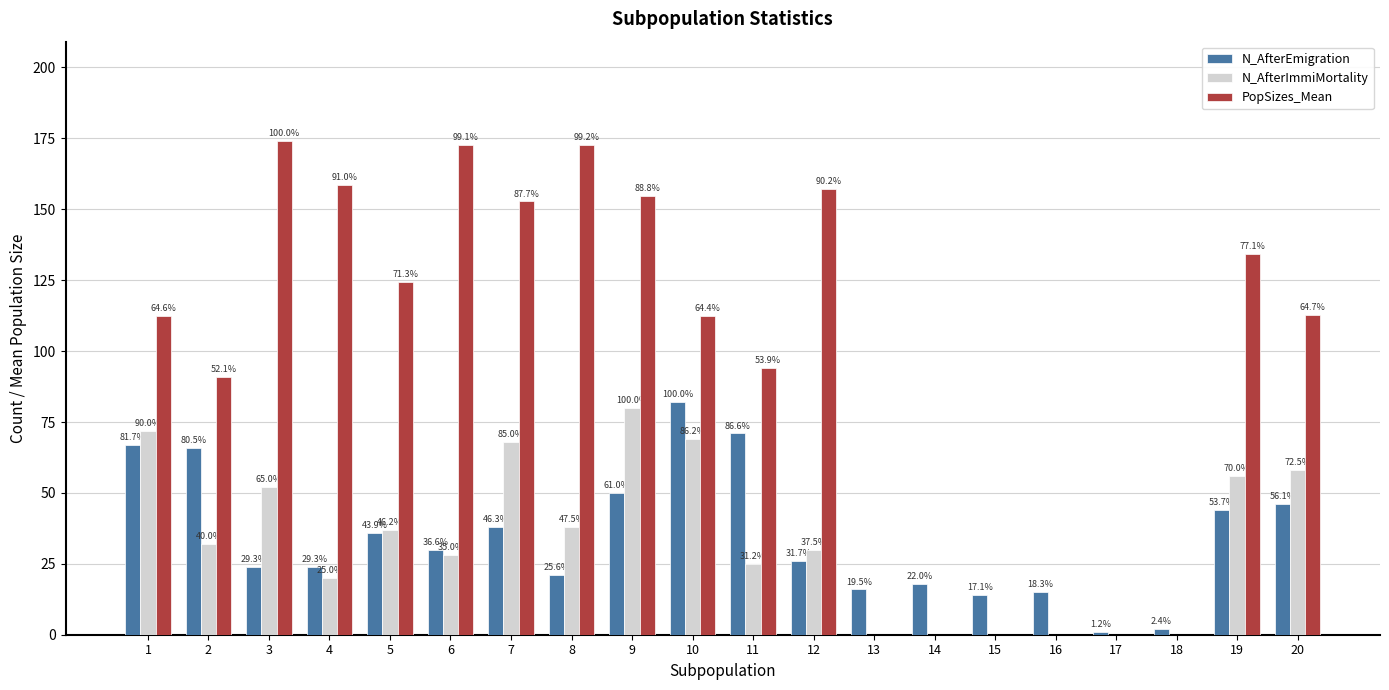

At which category is the sum across all series the highest?

9